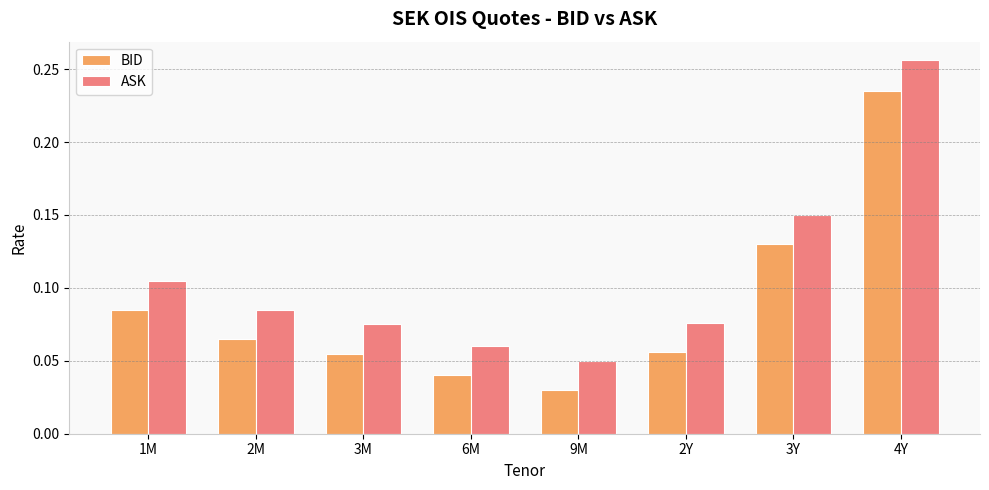

How many ASK values are between 0 and 1?

8